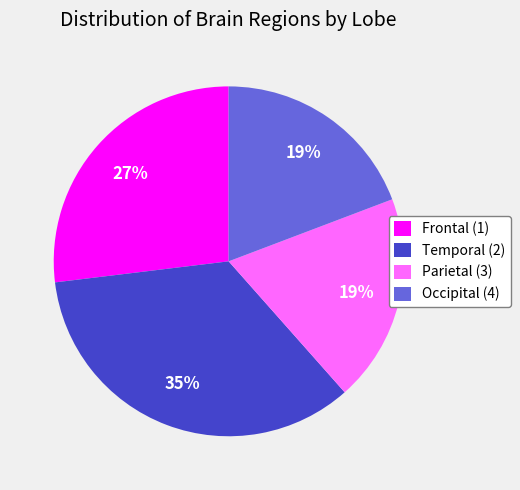

Approximately how many times larger is the value at Temporal (2) compared to Occipital (4)?

1.8